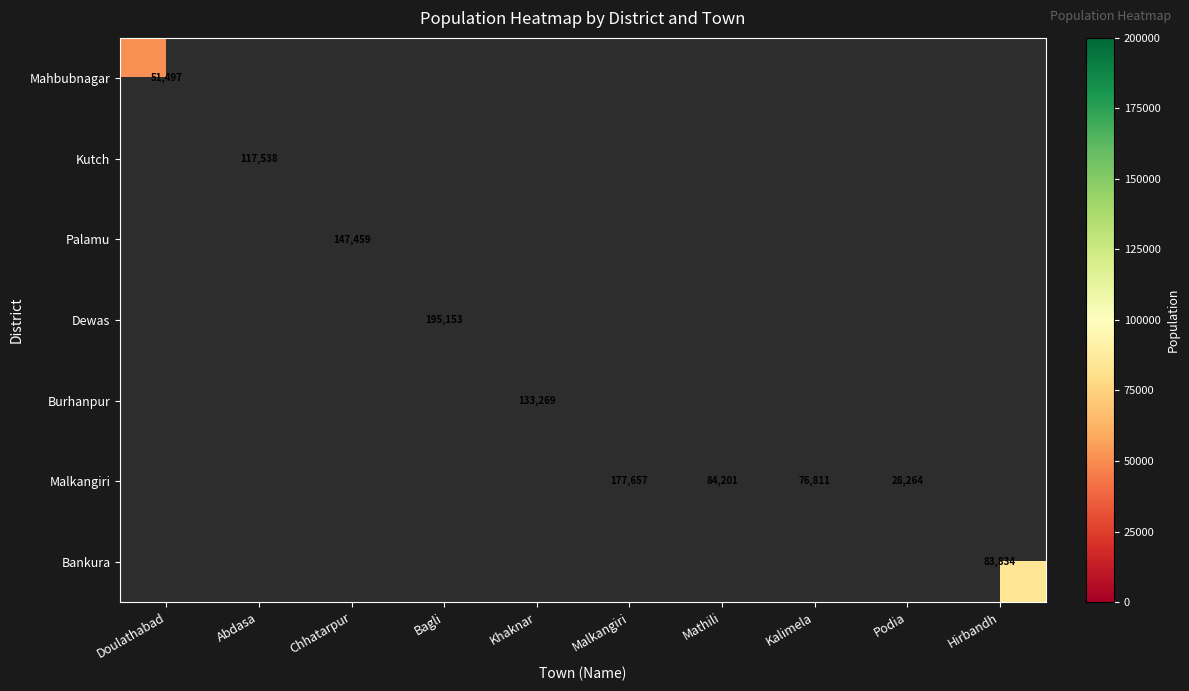

What is the smallest value displayed?

28264.0